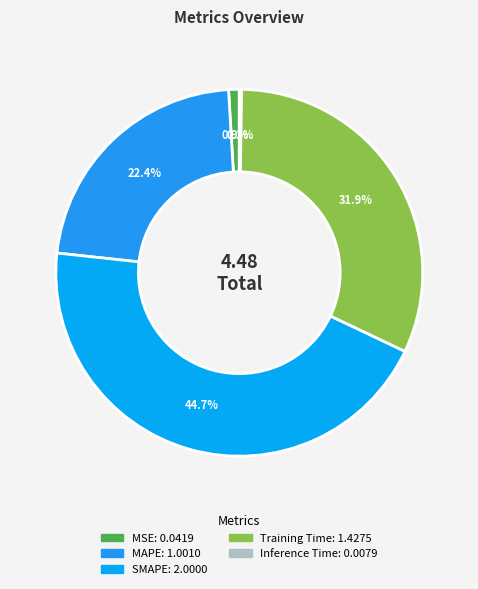

Which slice is the largest?

SMAPE